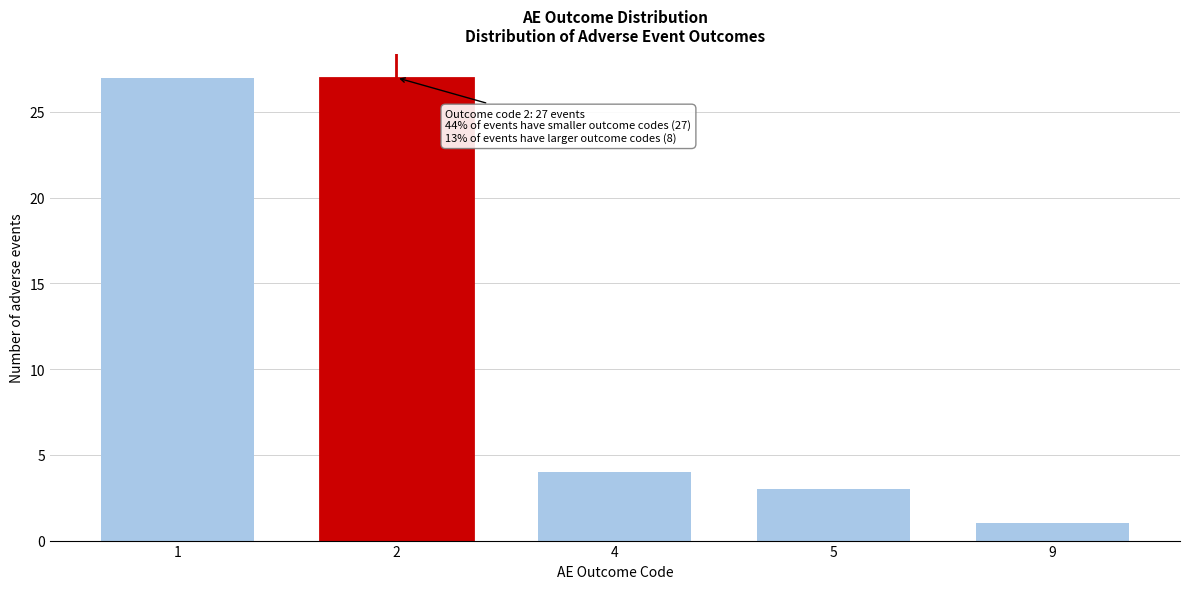

Reading right to left, extract all data points from this chart.

9=1	5=3	4=4	2=27	1=27